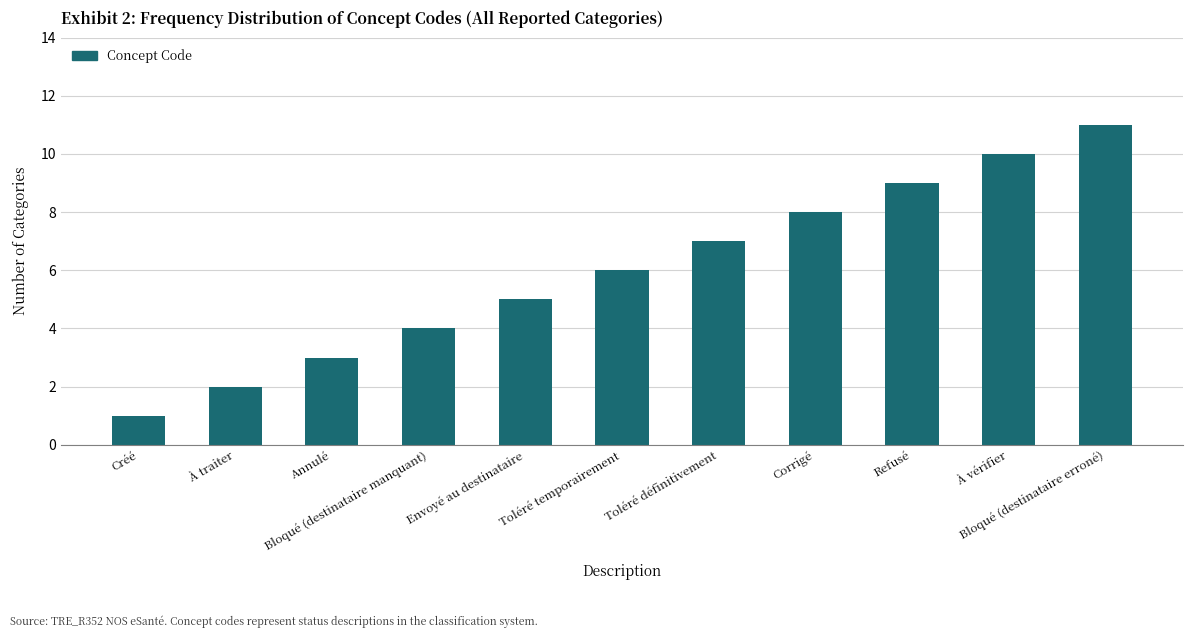

What is the sum of all values?

66